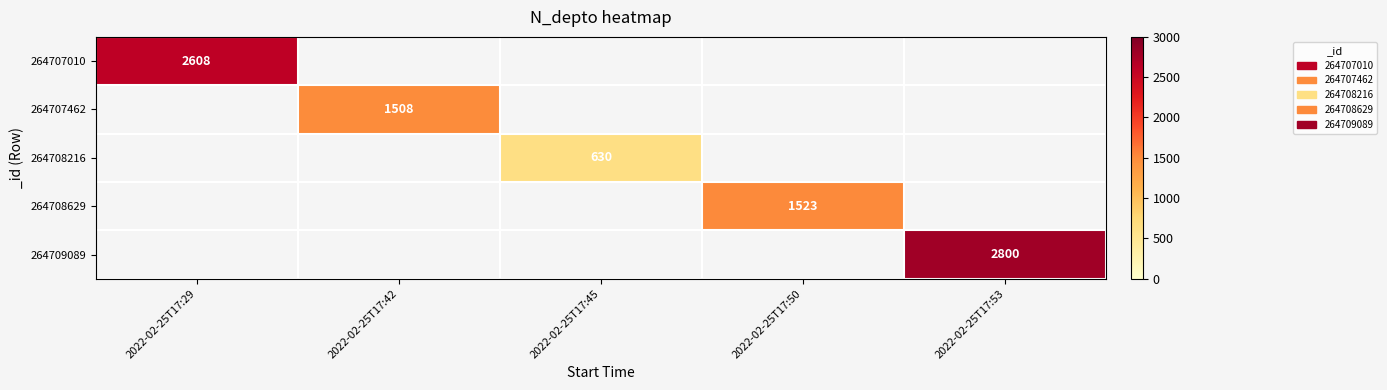

What is the minimum value shown in the chart?

630.0